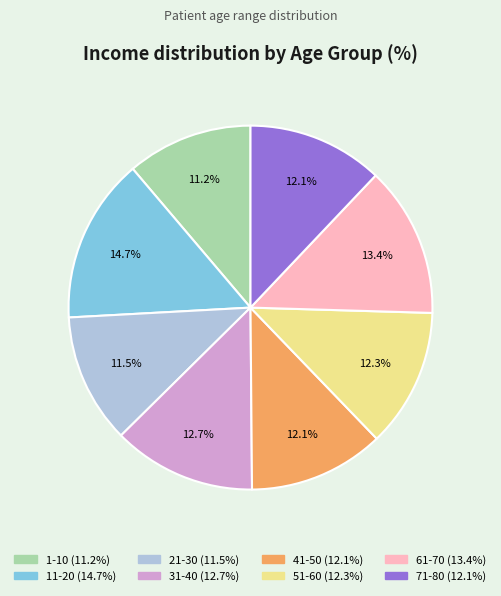

What is the largest slice in the pie chart?

11-20